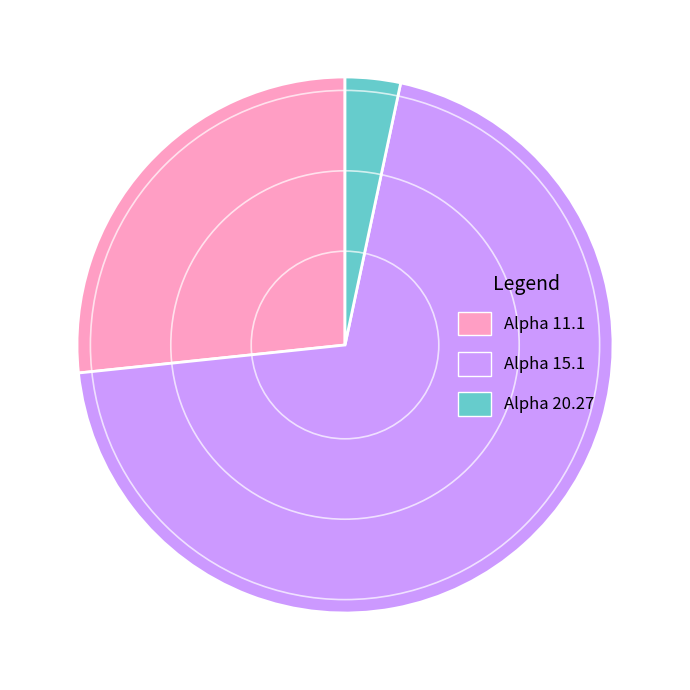

How many slices are in this pie chart?

3